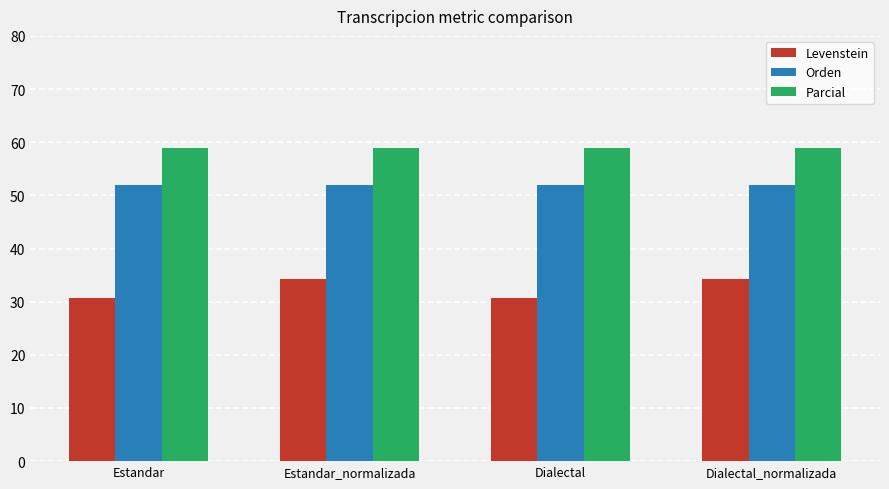

The Levenstein series shows 54.8 at Estandar. True or false?

False